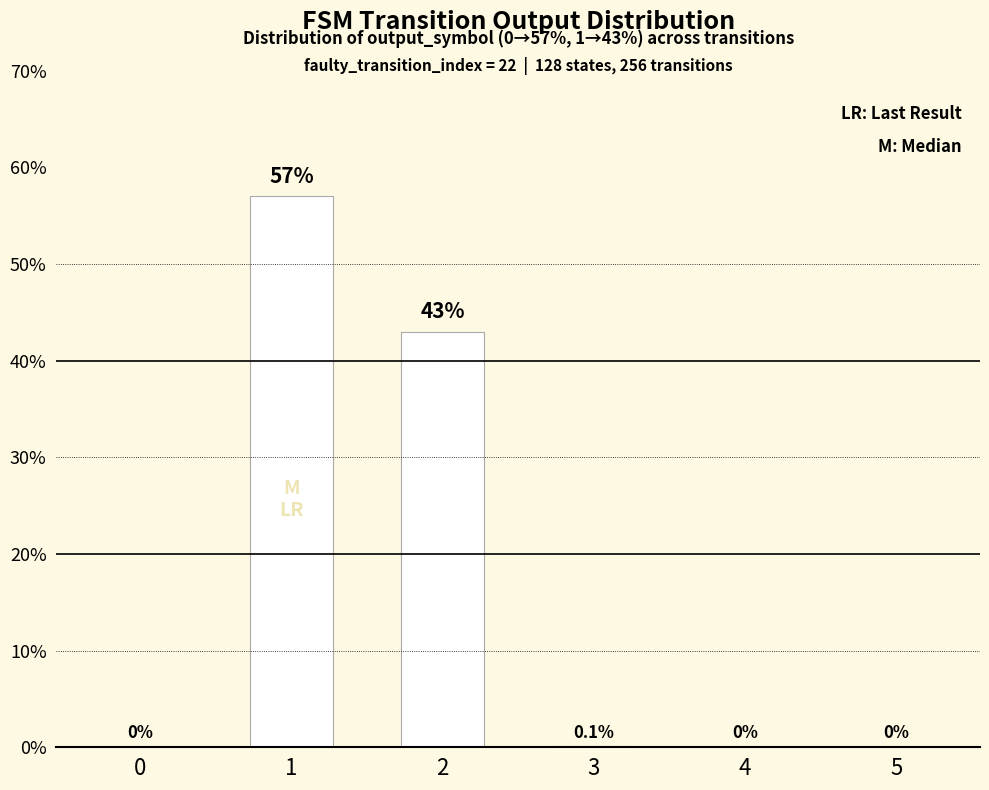

Which has a higher value, 3 or 5?

3